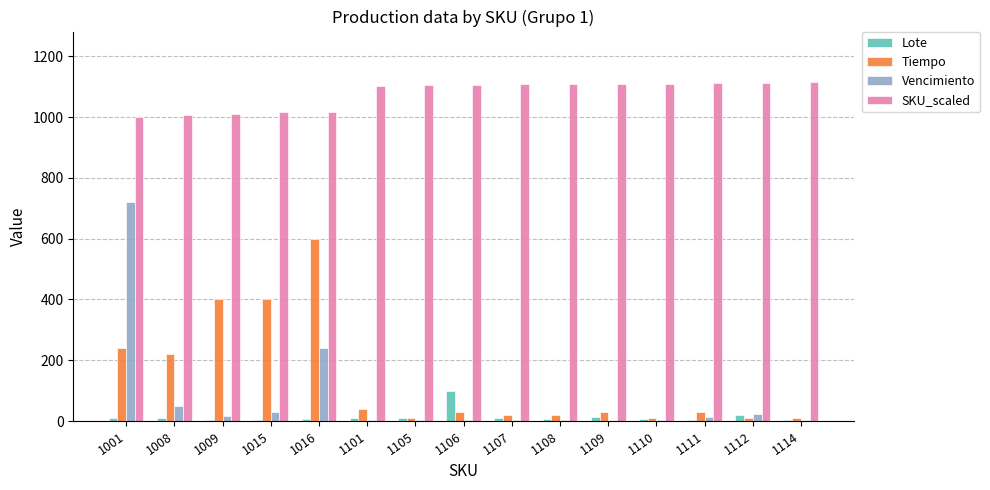

Which series has the largest total across all categories?

SKU_scaled